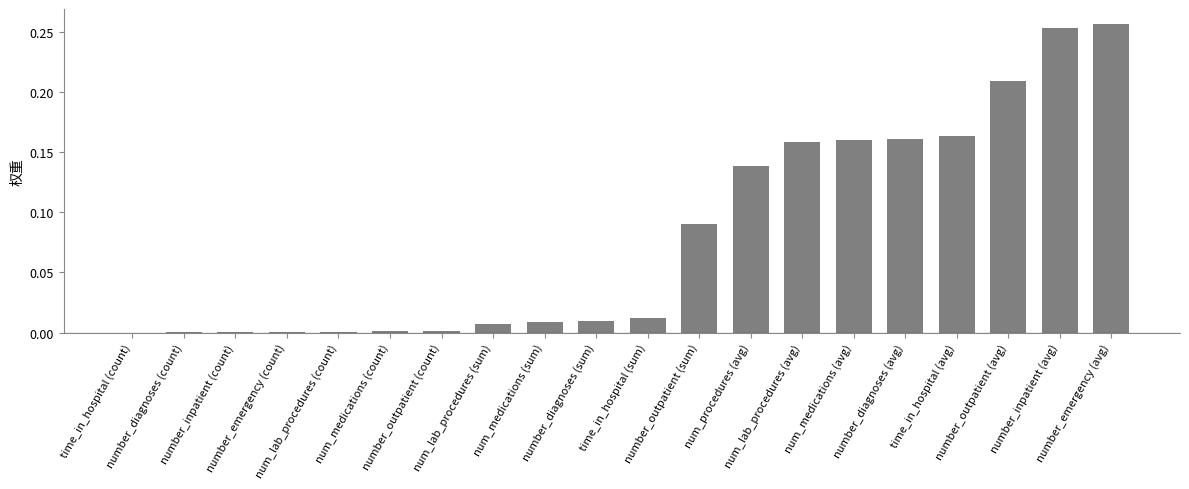

What is the sum of all values?

1.6